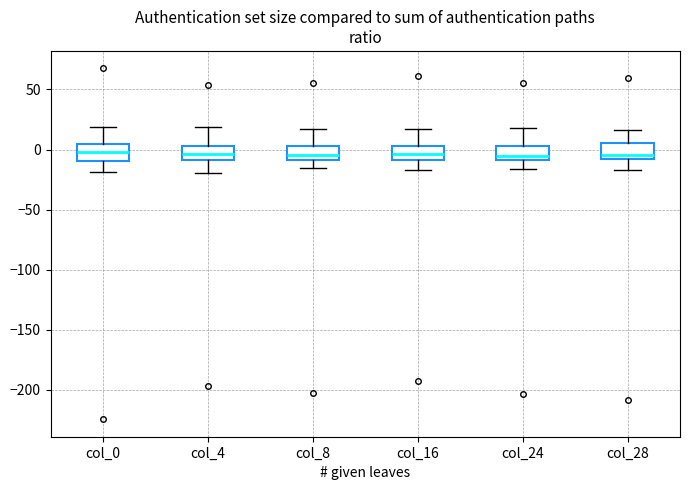

Reading left to right, transcribe this box plot: for each box, give where its median line is, the range the box spans, and where its two whiskers end, as read against the y-axis. The values are not printed on the chart, so give them approximately, as read against the axis.

col_0: median 0, box -10 to 5, whiskers -20 to 20
col_4: median -5, box -10 to 5, whiskers -20 to 20
col_8: median -5, box -10 to 5, whiskers -15 to 15
col_16: median -5, box -10 to 5, whiskers -15 to 15
col_24: median -5, box -10 to 5, whiskers -15 to 20
col_28: median -5, box -10 to 5, whiskers -15 to 15